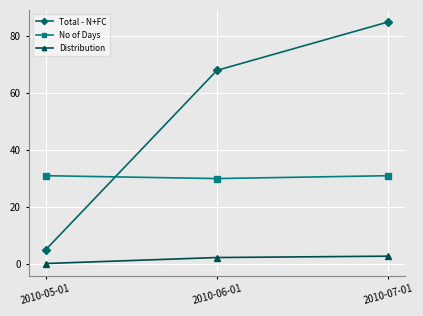

Where is Total - N+FC nearest to the value 45?

2010-06-01